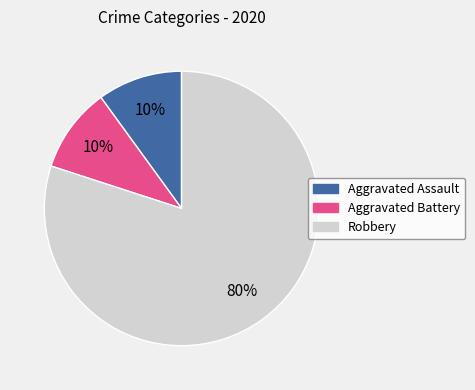

To the nearest percent, what portion does Robbery represent?

80%